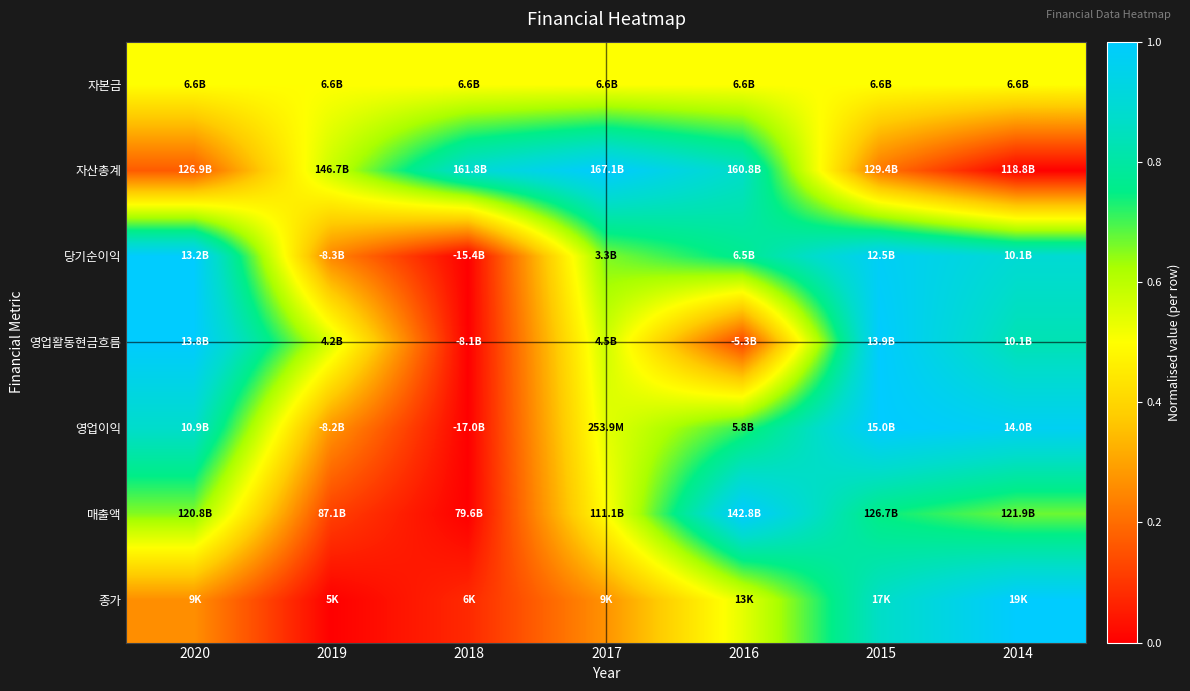

At how many categories does at least one series exceed 0?

7